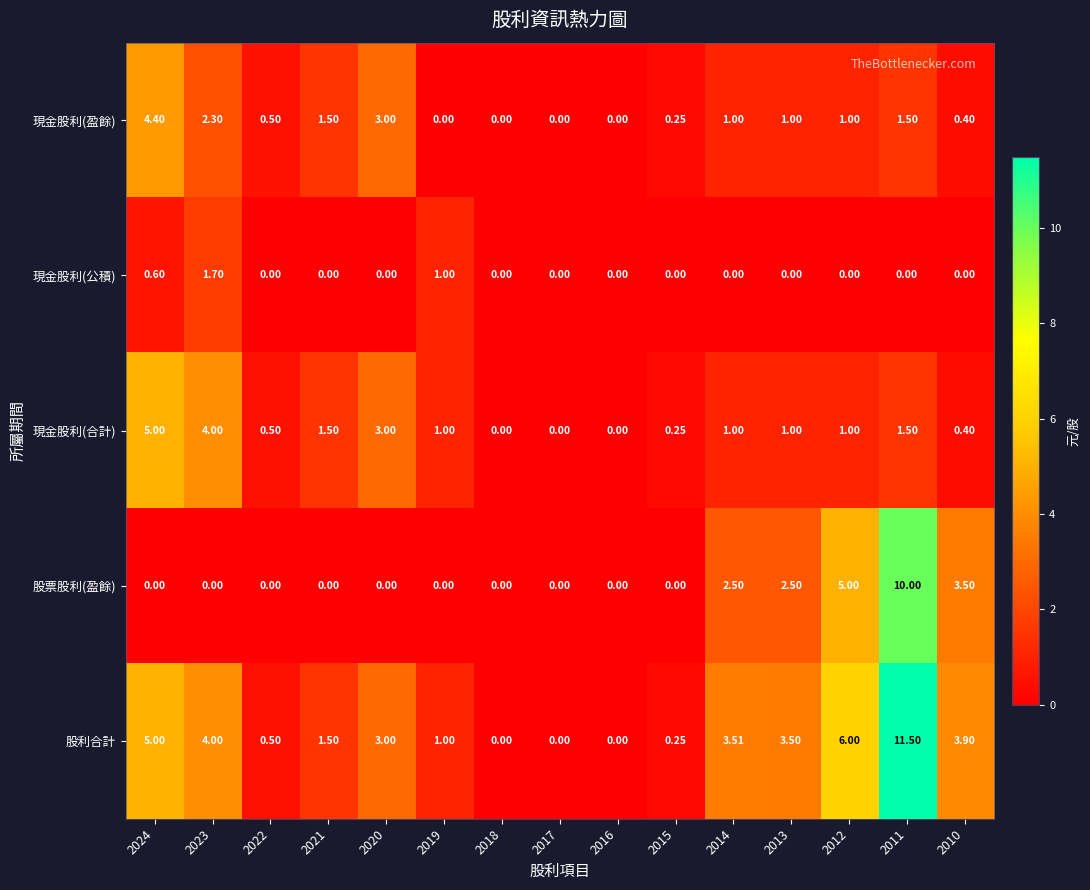

Rank the series by their maximum value, from highest to lowest.

股利合計, 股票股利(盈餘), 現金股利(合計), 現金股利(盈餘), 現金股利(公積)